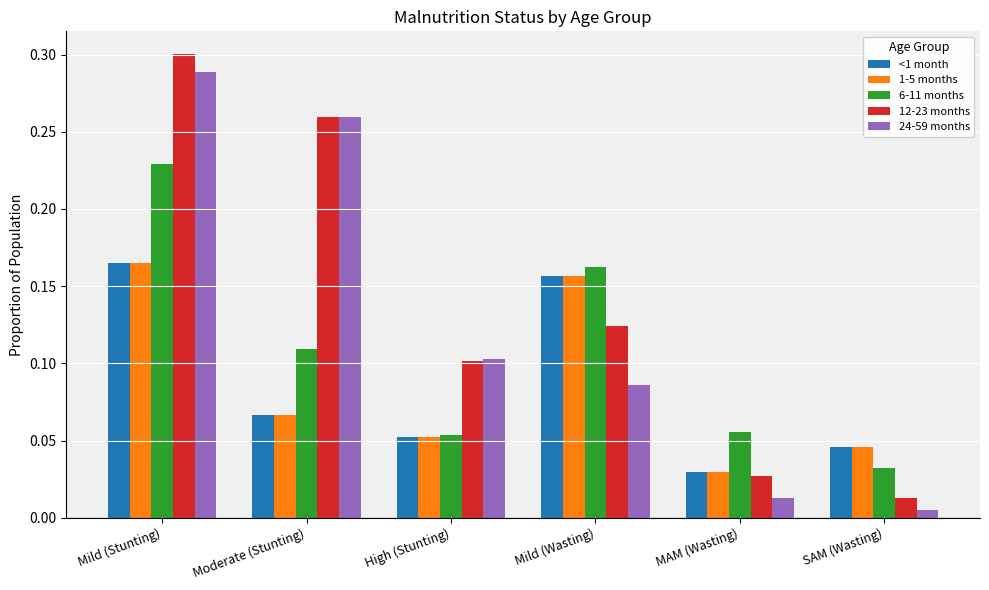

How many bars are there in total?

30